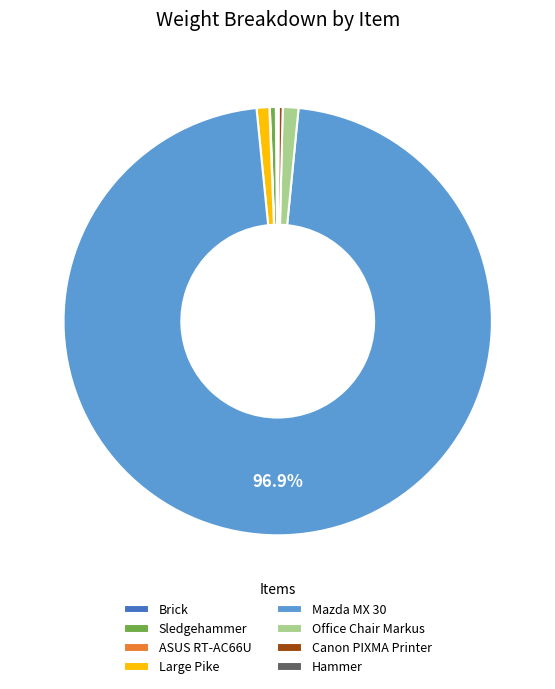

Combined, do Canon PIXMA Printer and Large Pike account for over 50%?

No